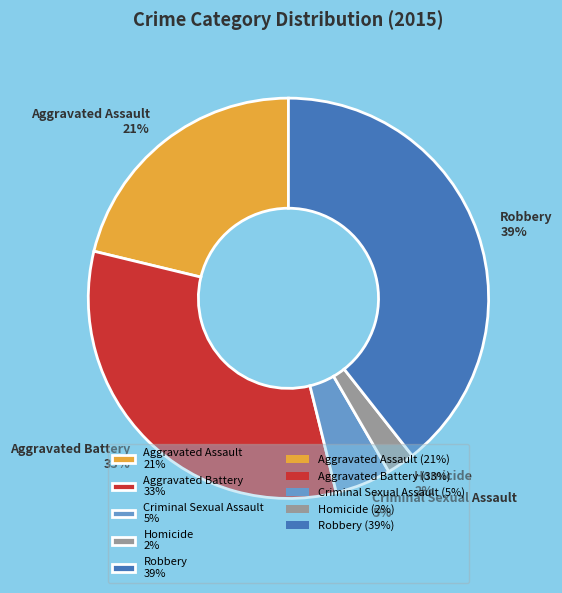

Combined, do Homicide 2% and Robbery 39% account for over 50%?

No